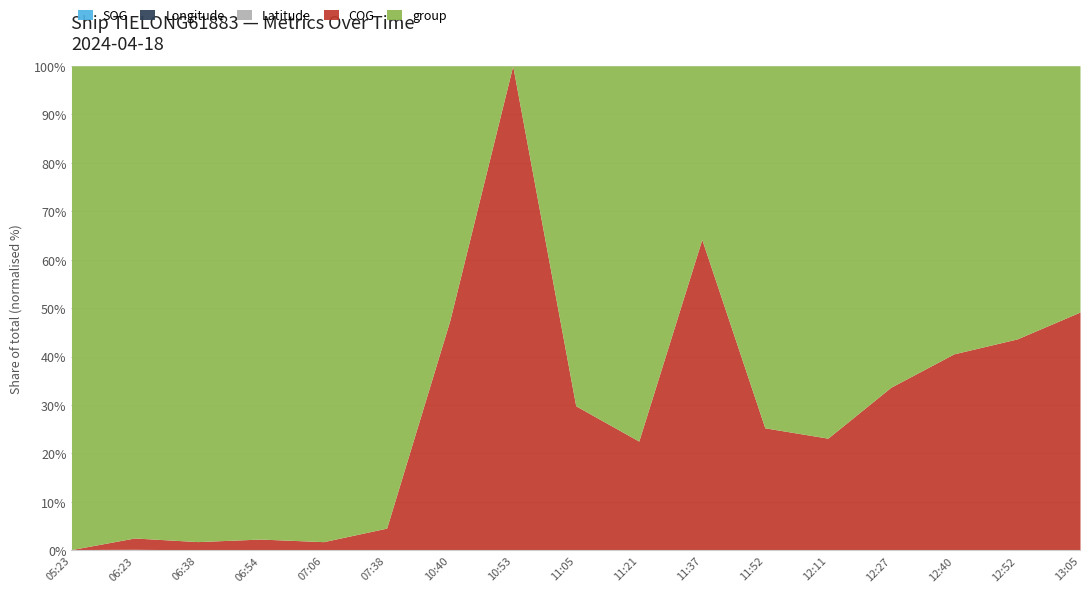

True or false: group has more than 2 points higher than both neighbors.

True